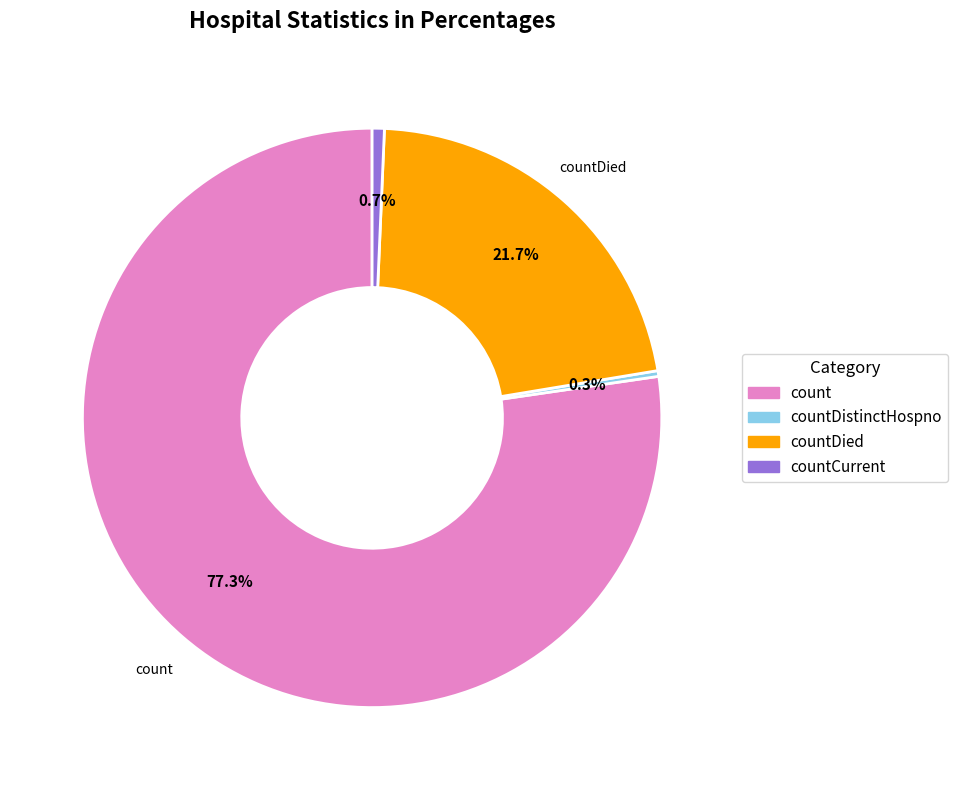

Does any single category account for the majority?

Yes